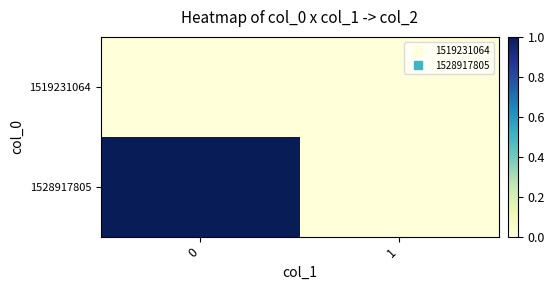

Reading left to right, list all the values displayed in this chart.

1519231064: 0=0	1=0
1528917805: 0=1	1=0